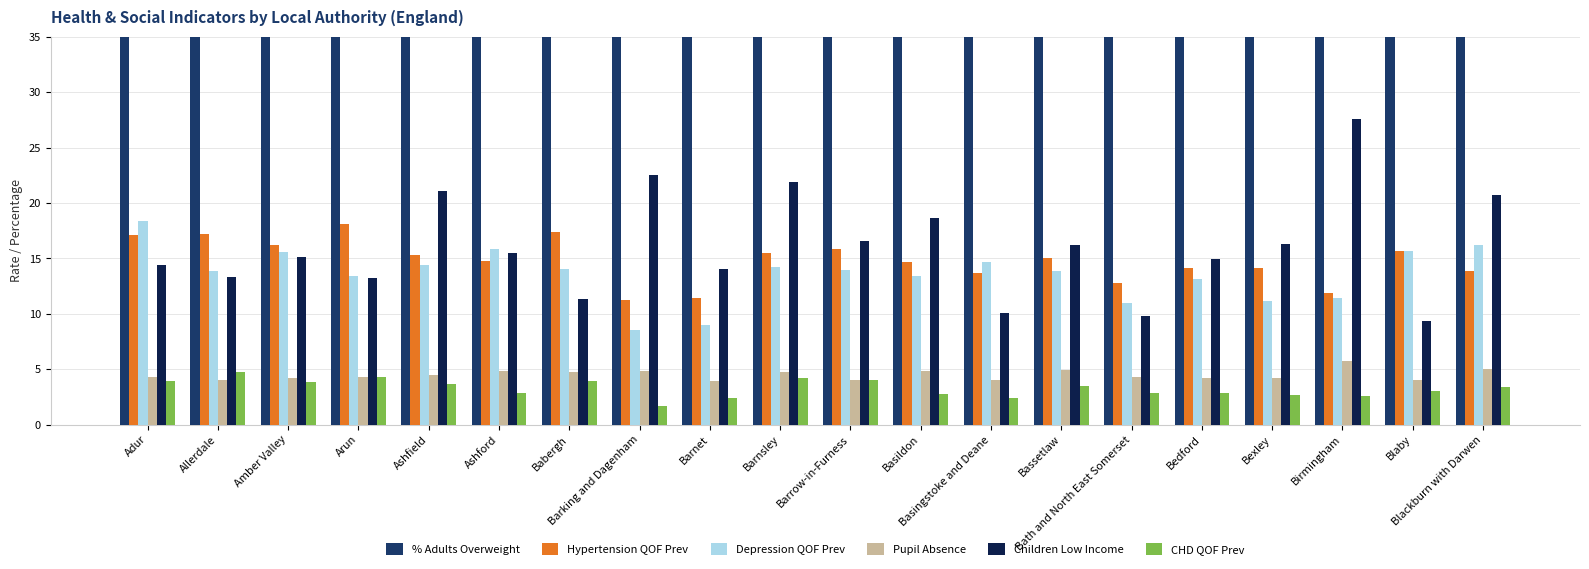

The value of CHD QOF Prev at Bassetlaw is 3.5. True or false?

True